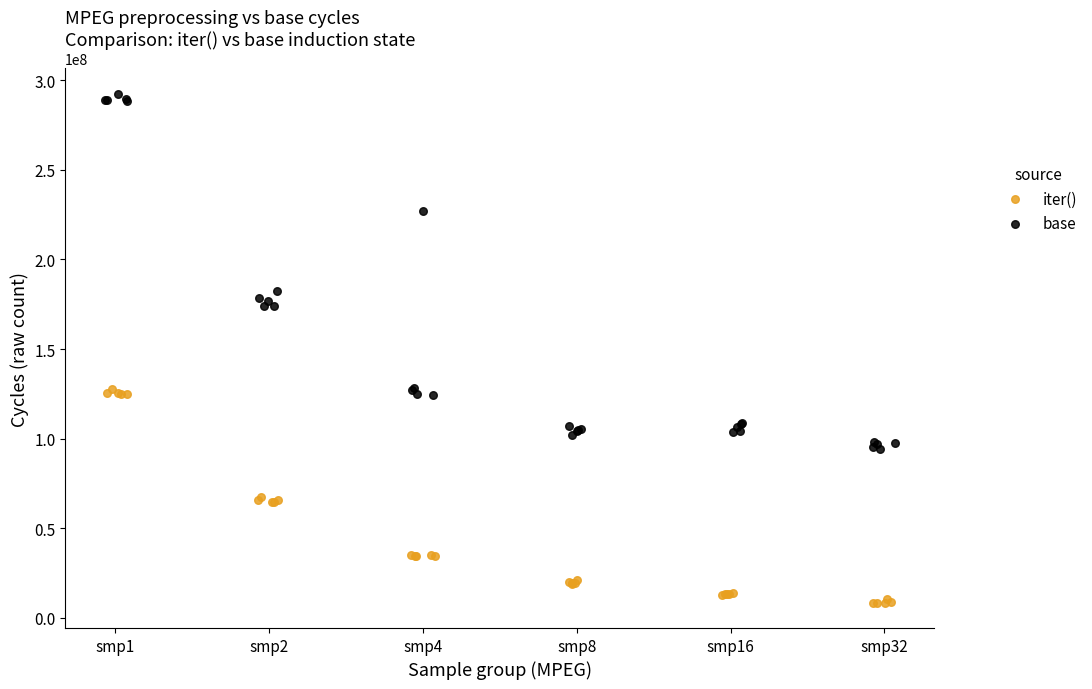

Which series contains the highest Y value?

base